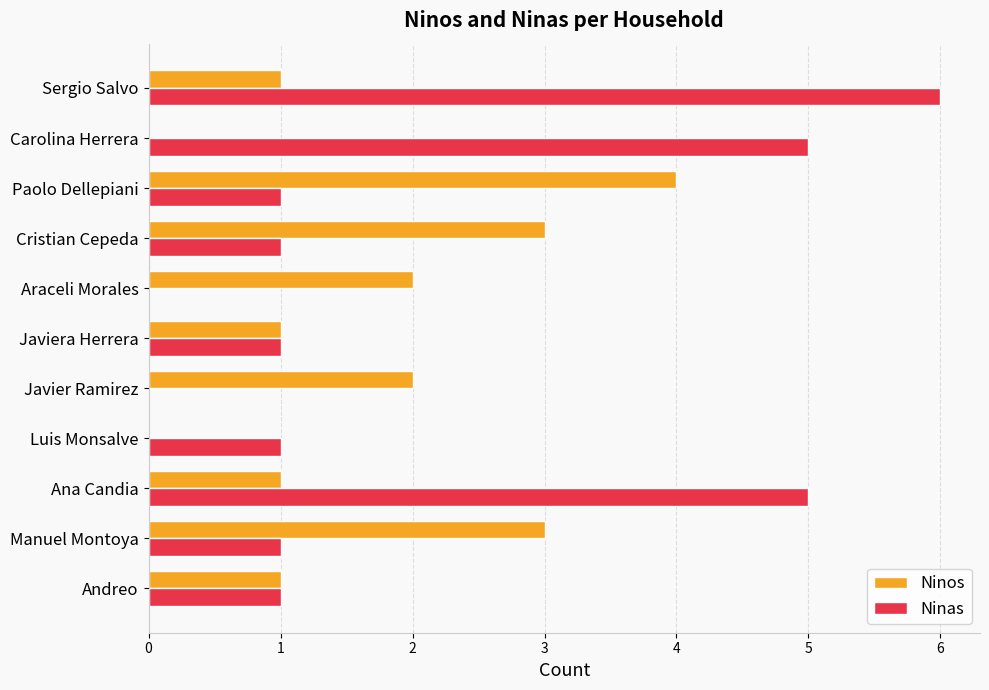

What is the sum of all Ninas values?

22